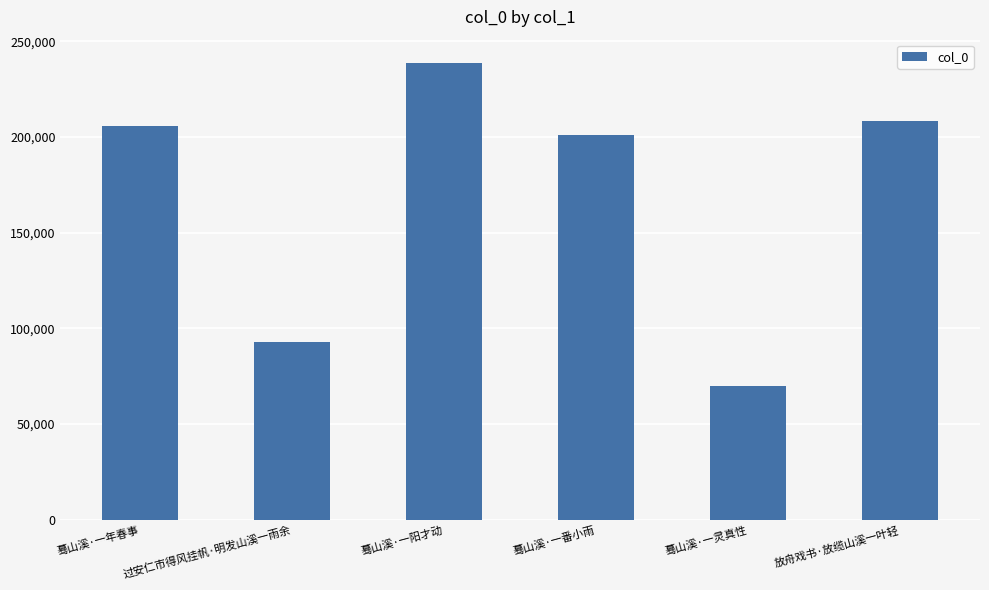

Count the number of data series in this chart.

1